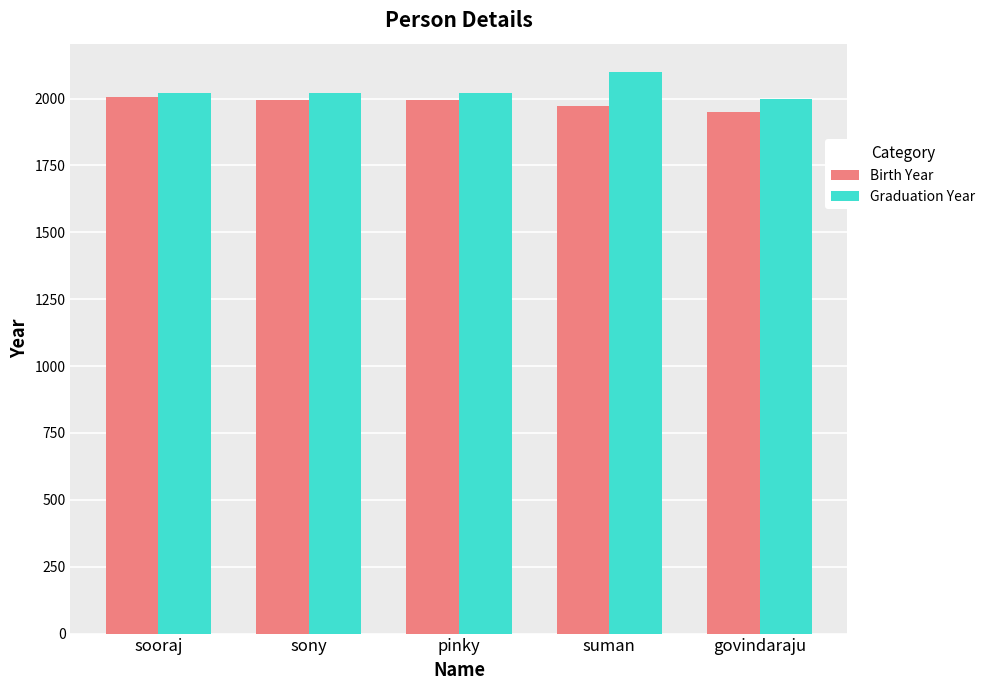

Is it true that Birth Year equals 2665 at sony?

False